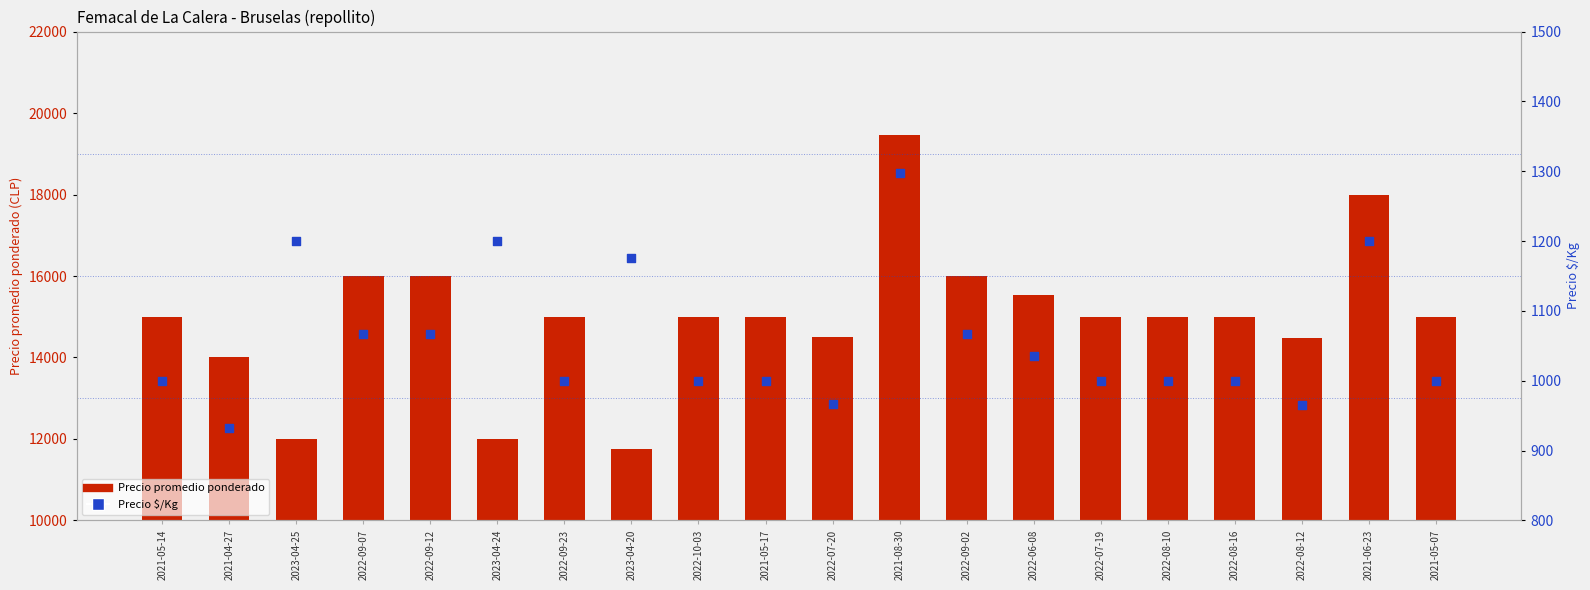

Which series reaches the maximum Y coordinate?

Precio promedio ponderado